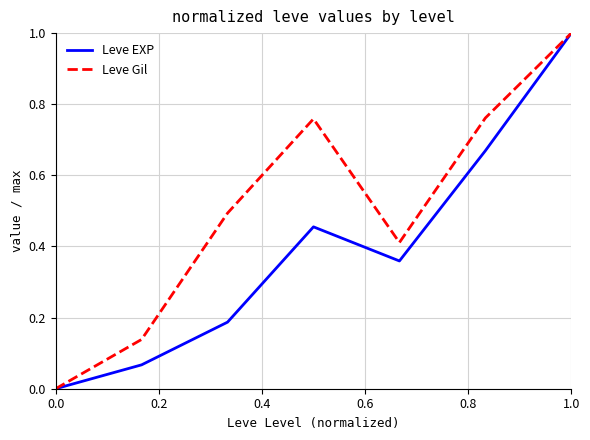

In Leve Gil, how many points are lower than both neighbors (excluding endpoints)?

1